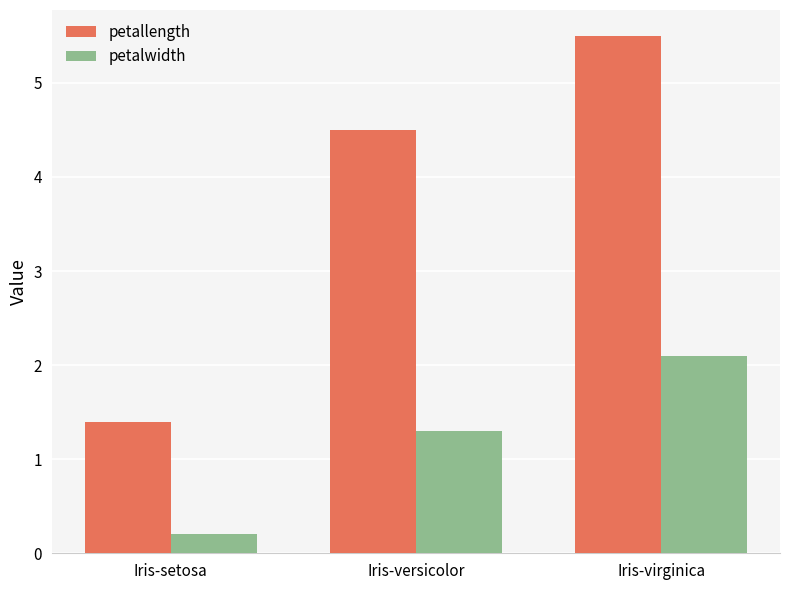

At how many categories does at least one series exceed 4?

2